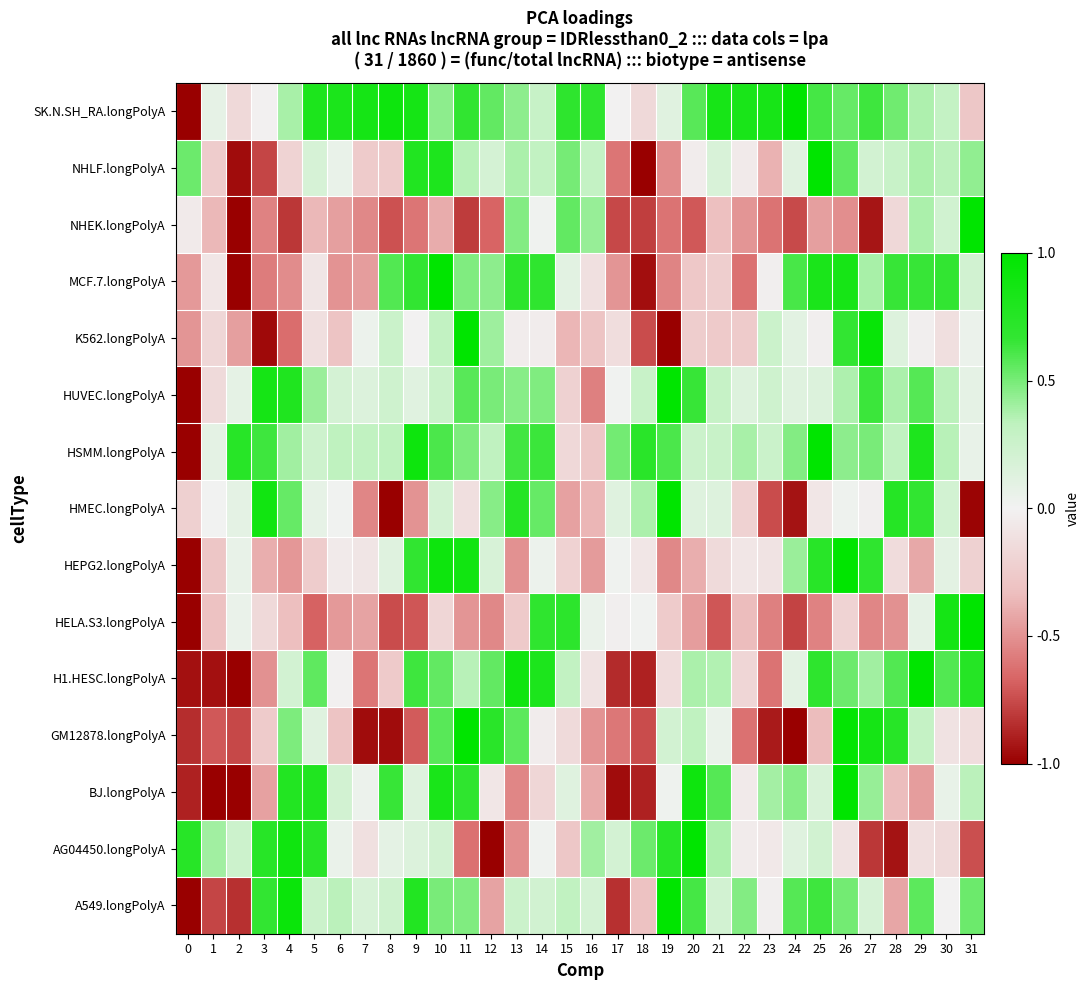

How many series are shown in this chart?

15